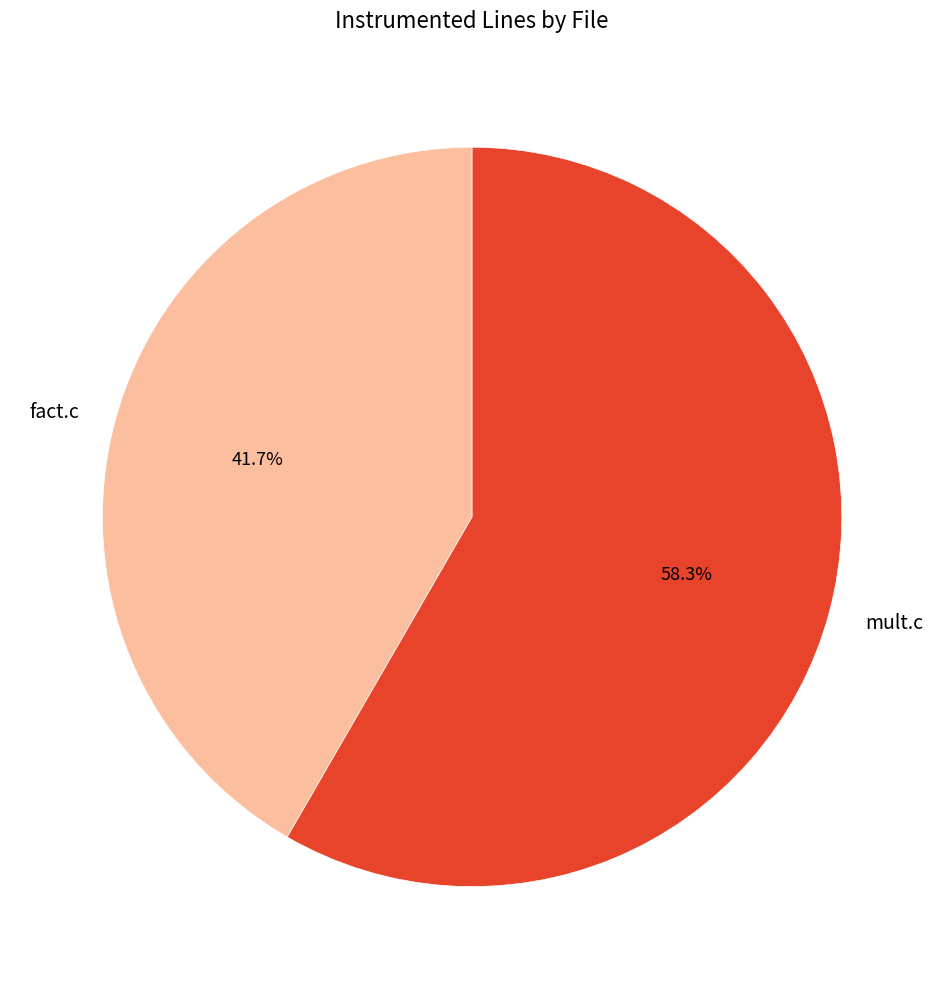

What is the ratio of the value at mult.c to the value at fact.c?

1.4